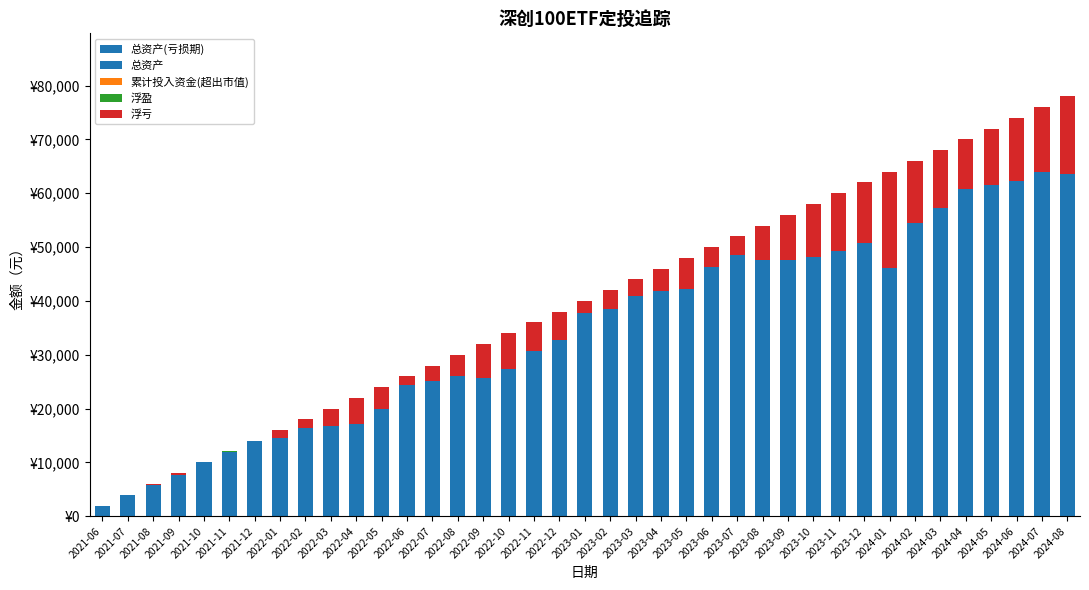

What are all the series names shown in the legend?

总资产(亏损期), 总资产, 累计投入资金(超出市值), 浮盈, 浮亏